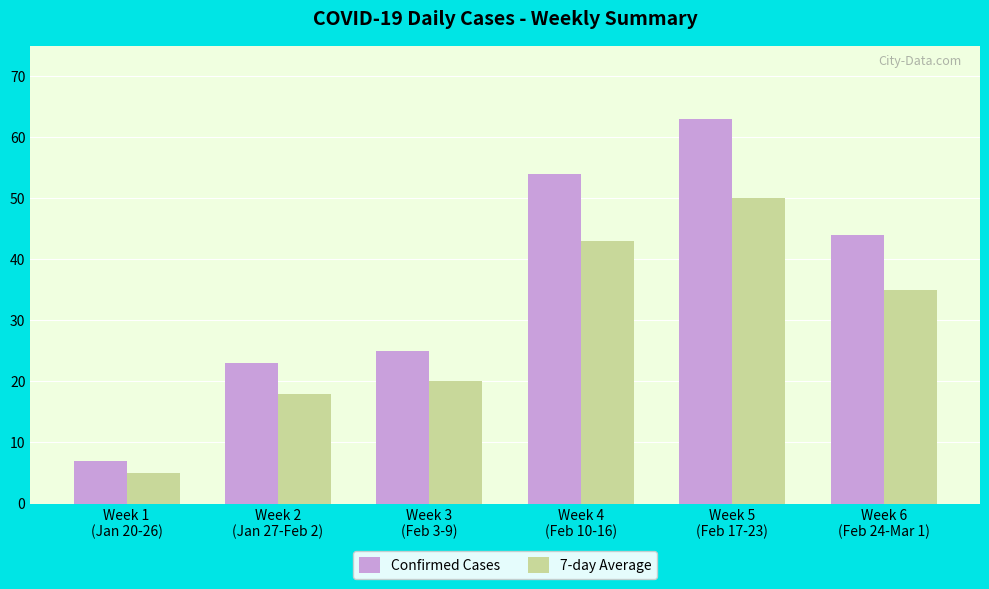

At Week 2
(Jan 27-Feb 2), list the series in order from smallest to largest.

7-day Average, Confirmed Cases